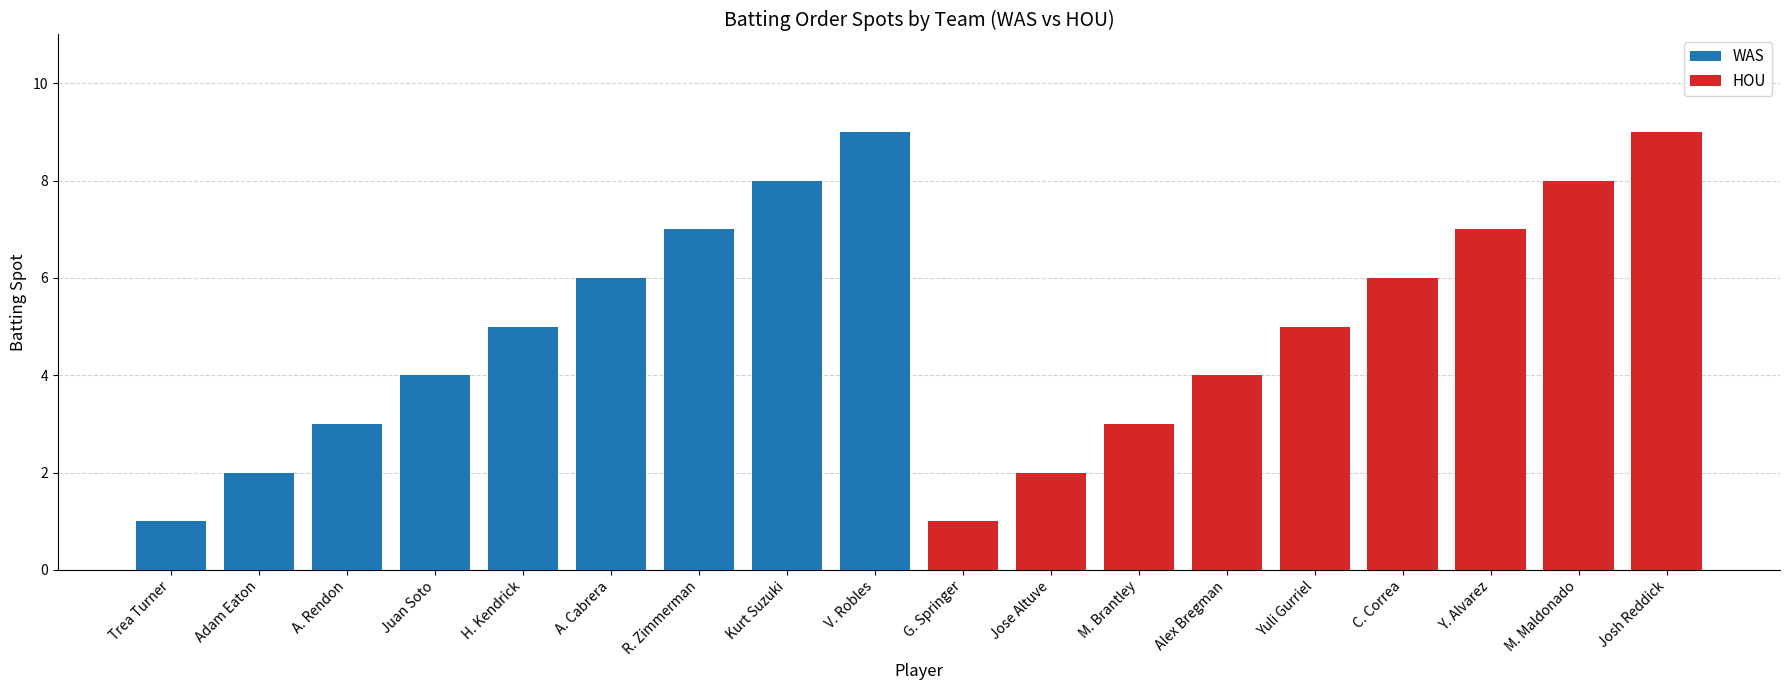

What is the difference between the WAS values at Juan Soto and A. Cabrera?

2